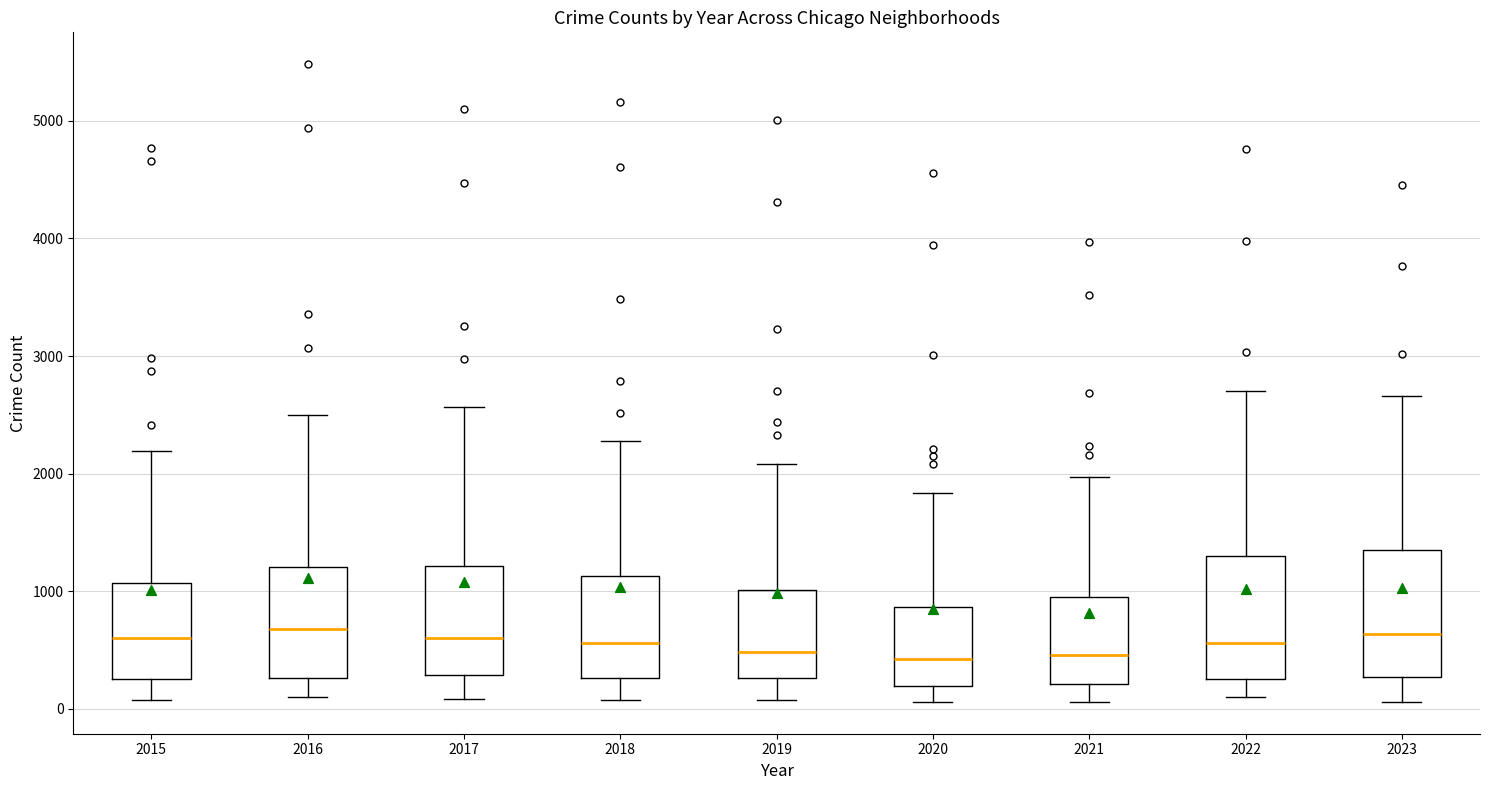

Reading left to right, read every box against the y-axis: the position of its median line, the range the box covers, and the ends of its whiskers. The values are not printed on the chart, so give them approximately, as read against the axis.

2015: median 600, box 300 to 1100, whiskers 100 to 2200
2016: median 700, box 300 to 1200, whiskers 100 to 2500
2017: median 600, box 300 to 1200, whiskers 100 to 2600
2018: median 600, box 300 to 1100, whiskers 100 to 2300
2019: median 500, box 300 to 1000, whiskers 100 to 2100
2020: median 400, box 200 to 900, whiskers 100 to 1800
2021: median 500, box 200 to 900, whiskers 100 to 2000
2022: median 600, box 300 to 1300, whiskers 100 to 2700
2023: median 600, box 300 to 1400, whiskers 100 to 2700